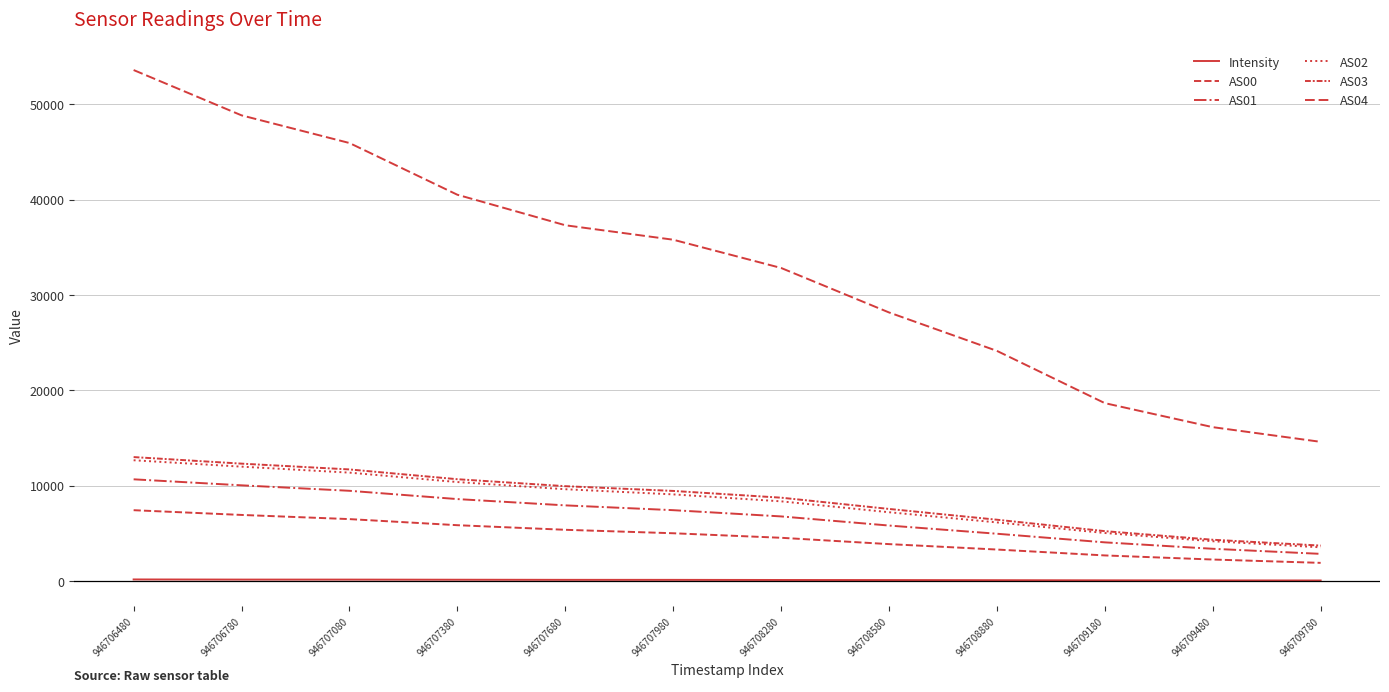

Is this an area chart (filled region under the line)?

No